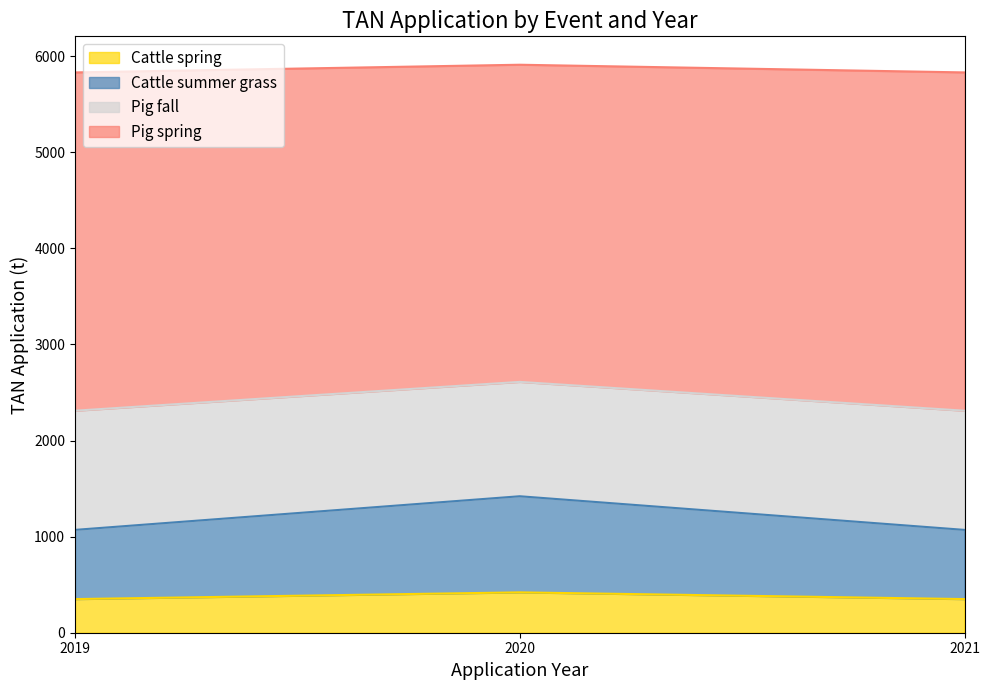

The Cattle spring series shows 350 at 2021. True or false?

True